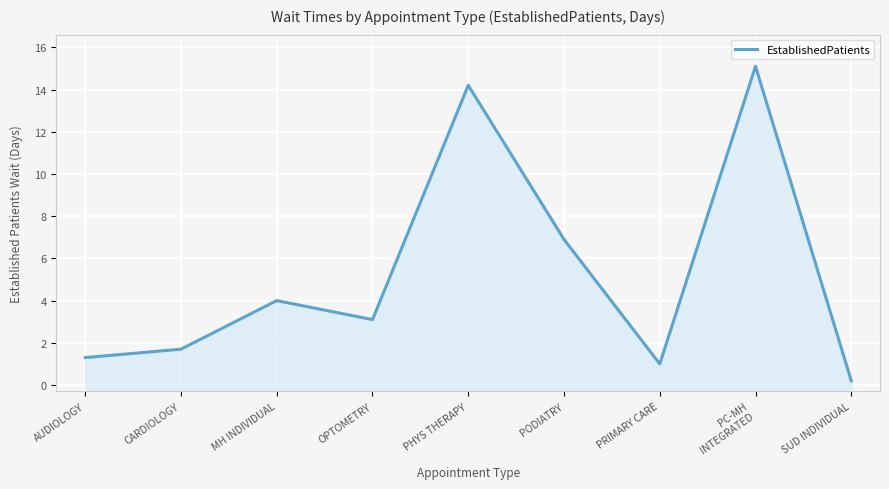

What is the label of the 7th point from the left?

PRIMARY CARE